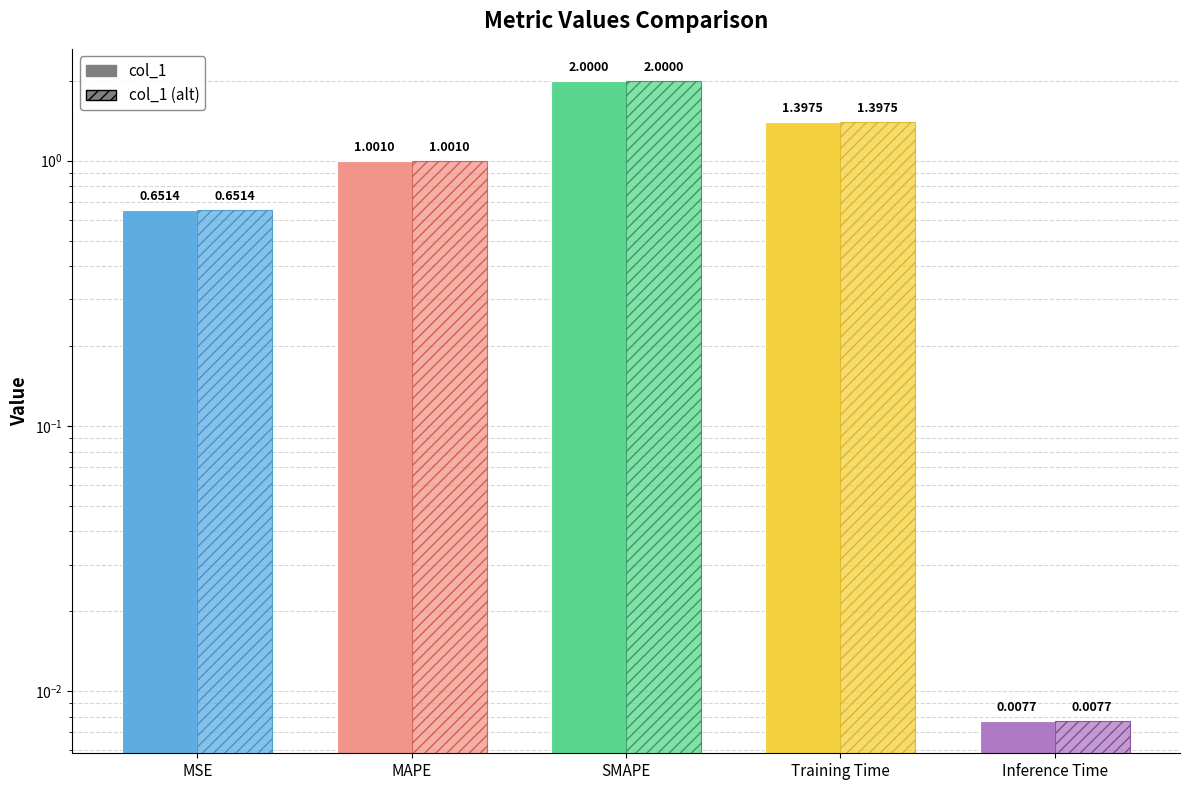

How many data points in col_1 (alt) are less than 1?

2